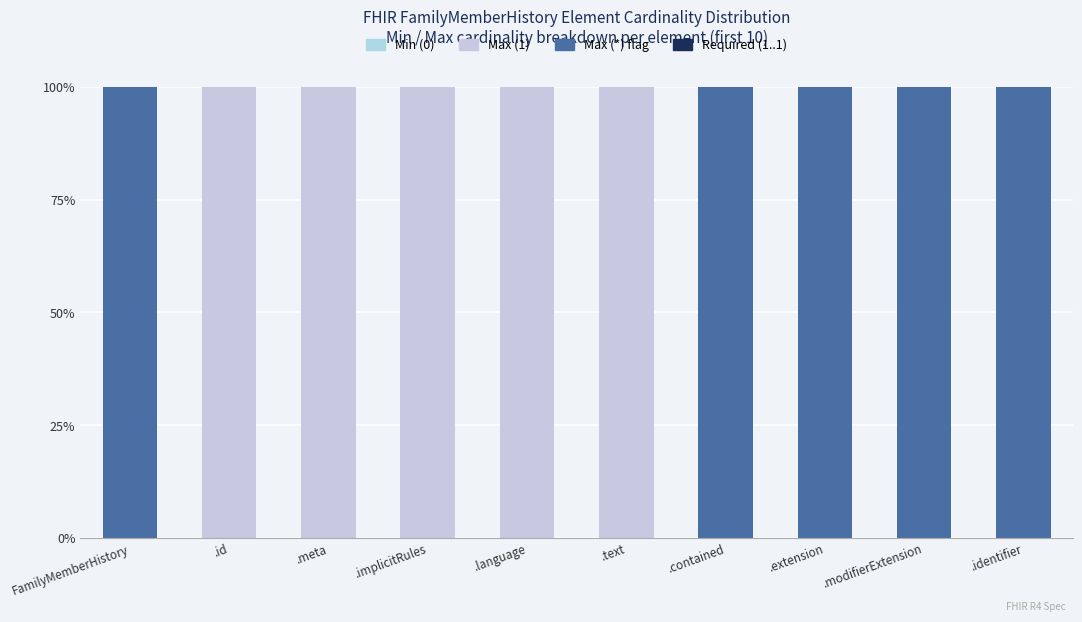

Are the bars horizontal?

No